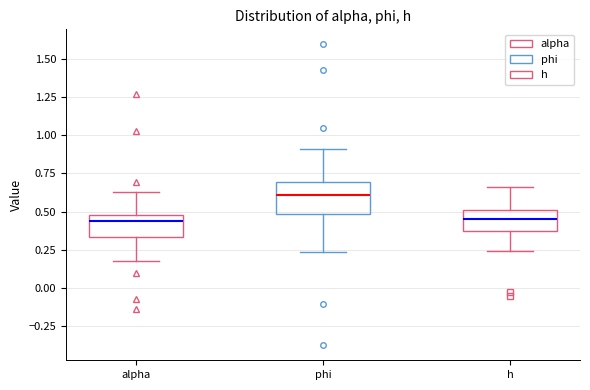

Reading left to right, transcribe this box plot: for each box, give where its median line is, the range the box spans, and where its two whiskers end, as read against the y-axis. The values are not printed on the chart, so give them approximately, as read against the axis.

alpha: median 0.45, box 0.35 to 0.50, whiskers 0.20 to 0.65
phi: median 0.60, box 0.50 to 0.70, whiskers 0.25 to 0.90
h: median 0.45, box 0.40 to 0.50, whiskers 0.25 to 0.65